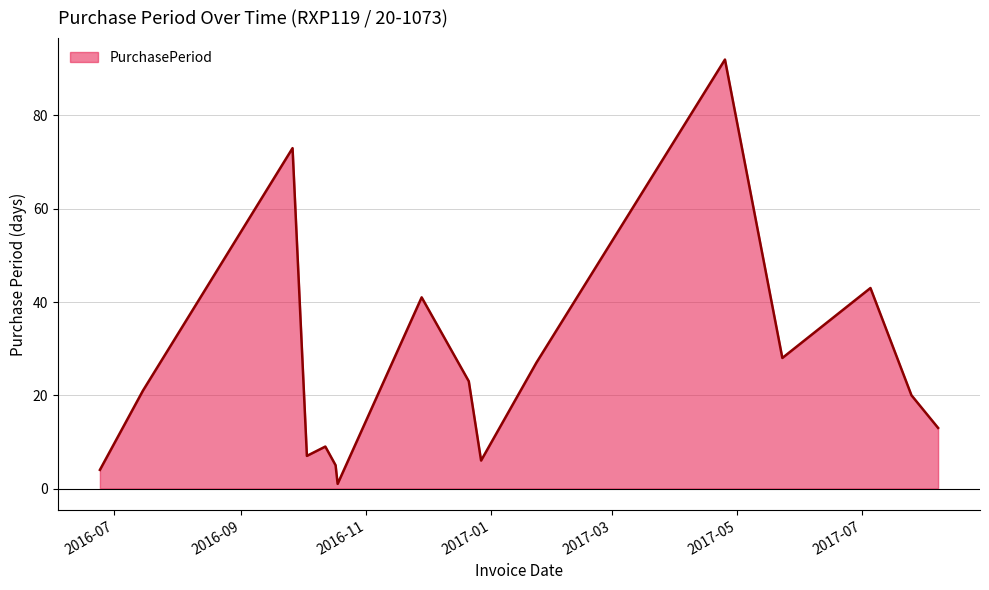

What is the difference between the maximum and minimum values?

91